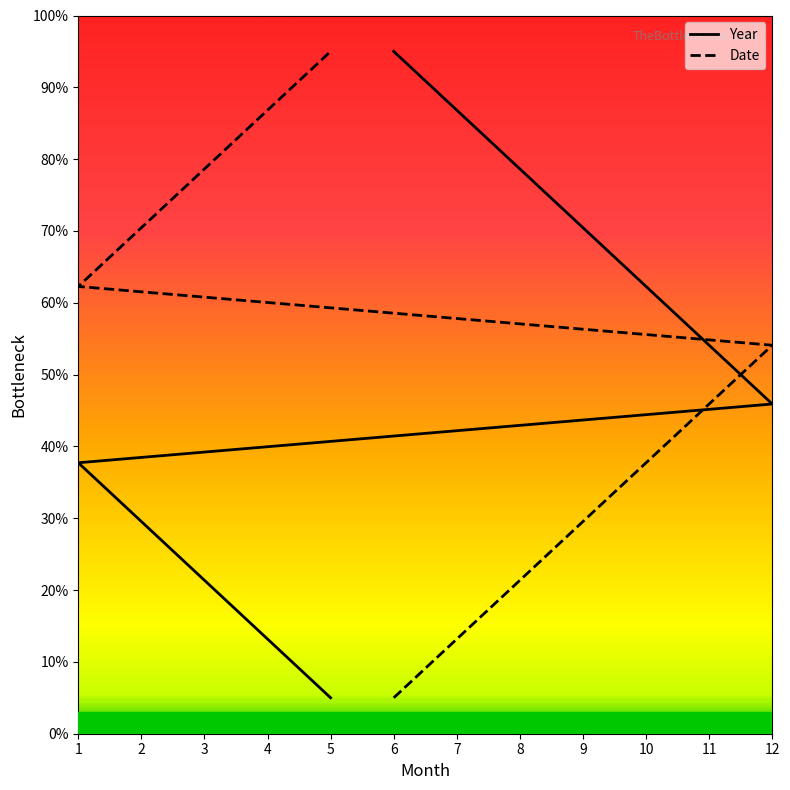

Which series ends up on top after the final intersection of Year and Date?

Date